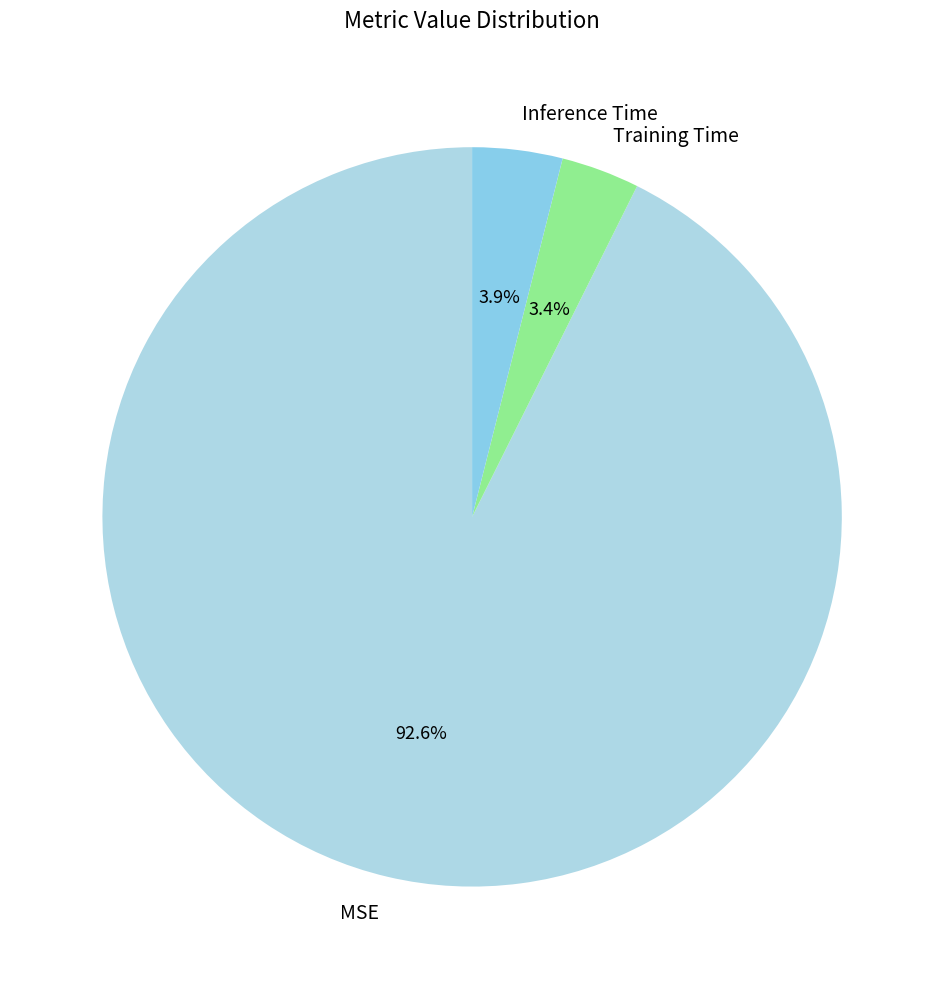

Count the number of slices in the pie.

3